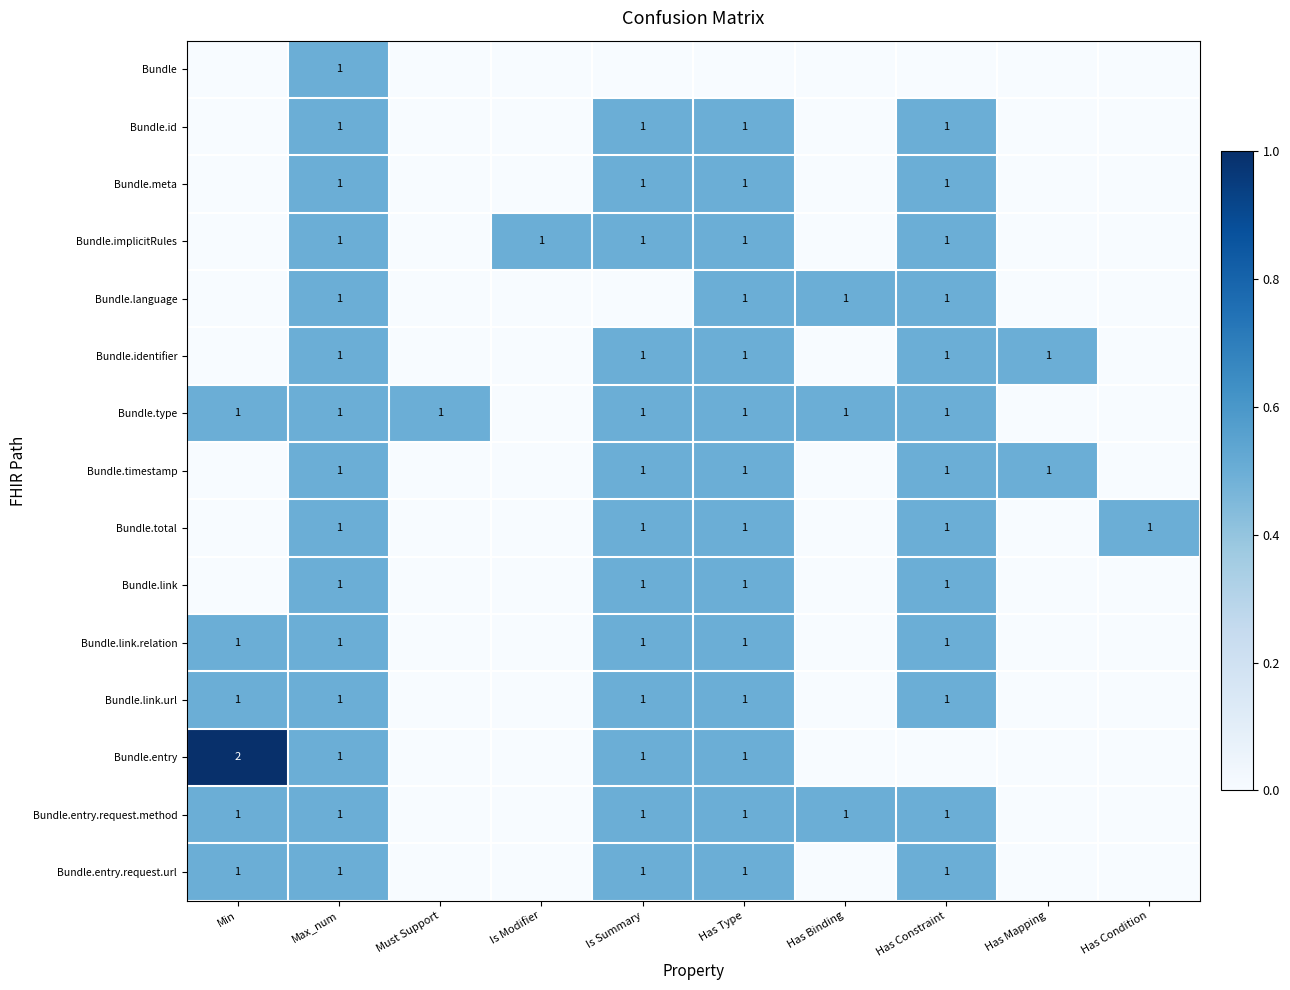

True or false: Bundle.identifier has a value of 1 at Has Constraint.

True